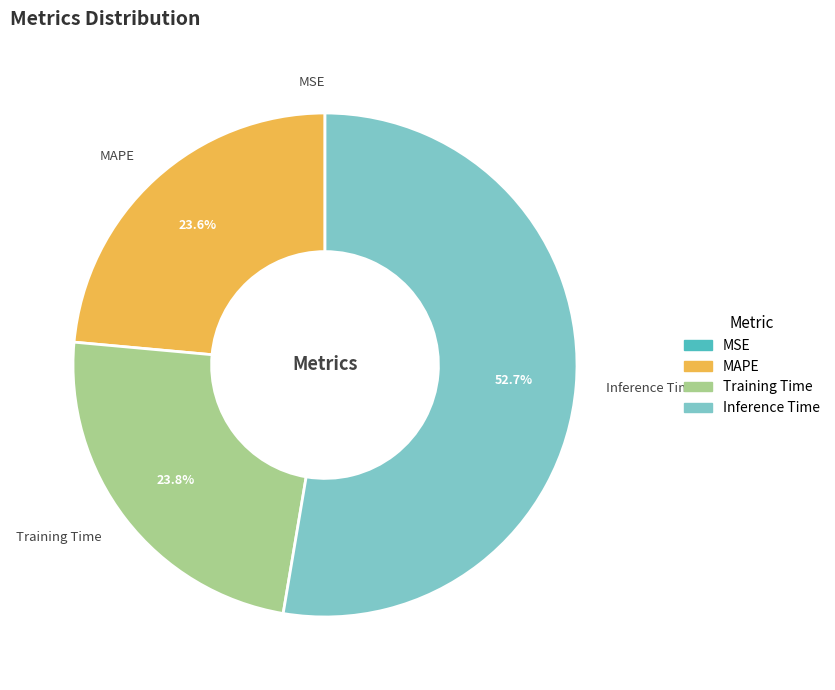

Is there a majority slice in this chart?

Yes